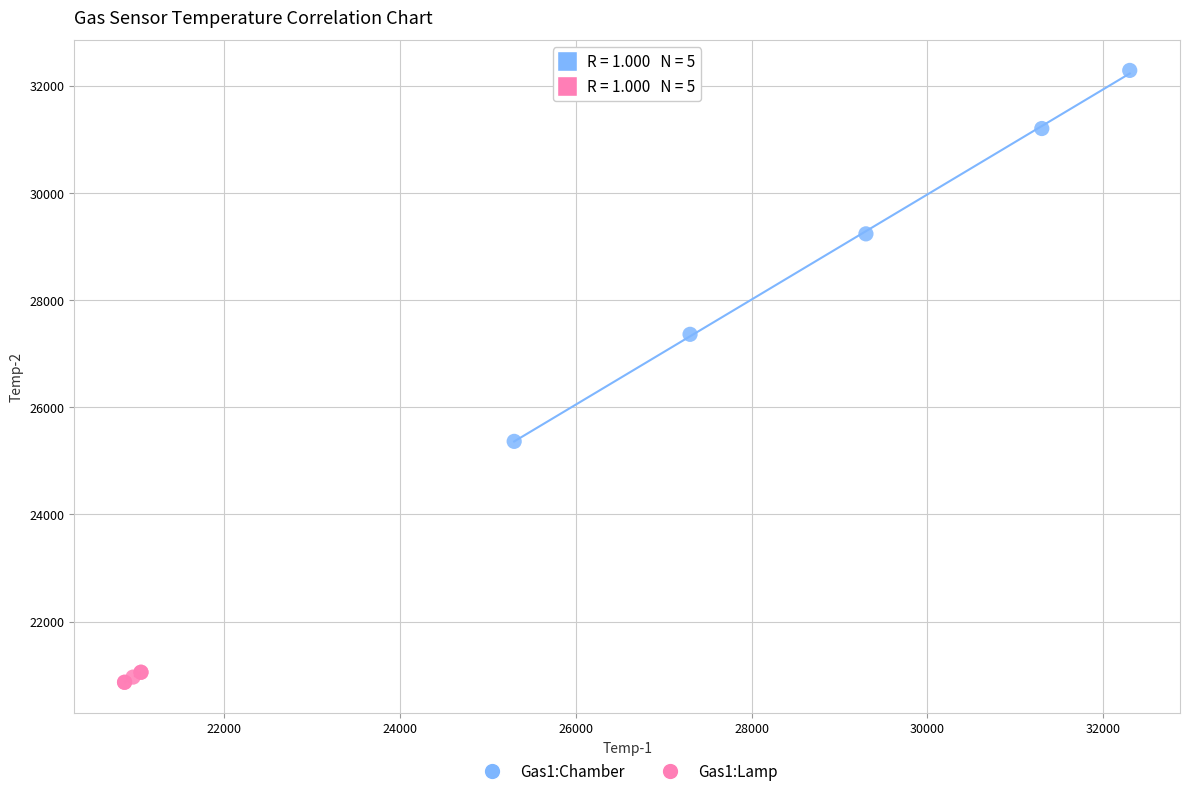

What are all the series names shown in the legend?

Gas1:Chamber, Gas1:Lamp